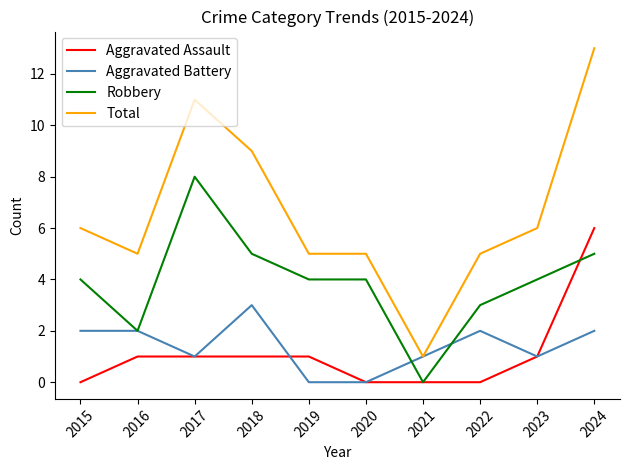

What value does the Total series have at 2018?

9